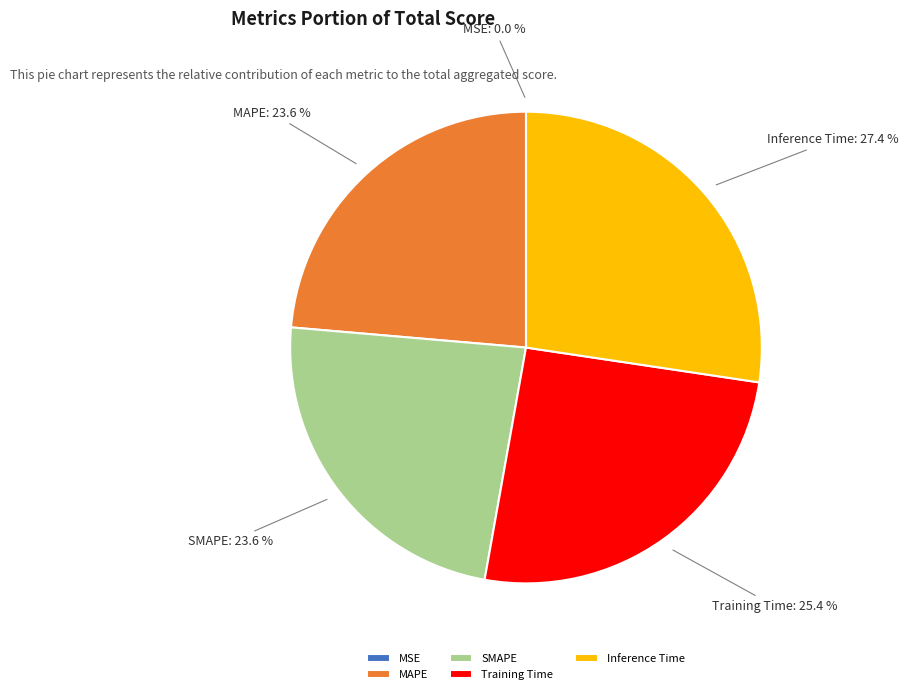

Which category has the biggest portion of the pie?

Inference Time